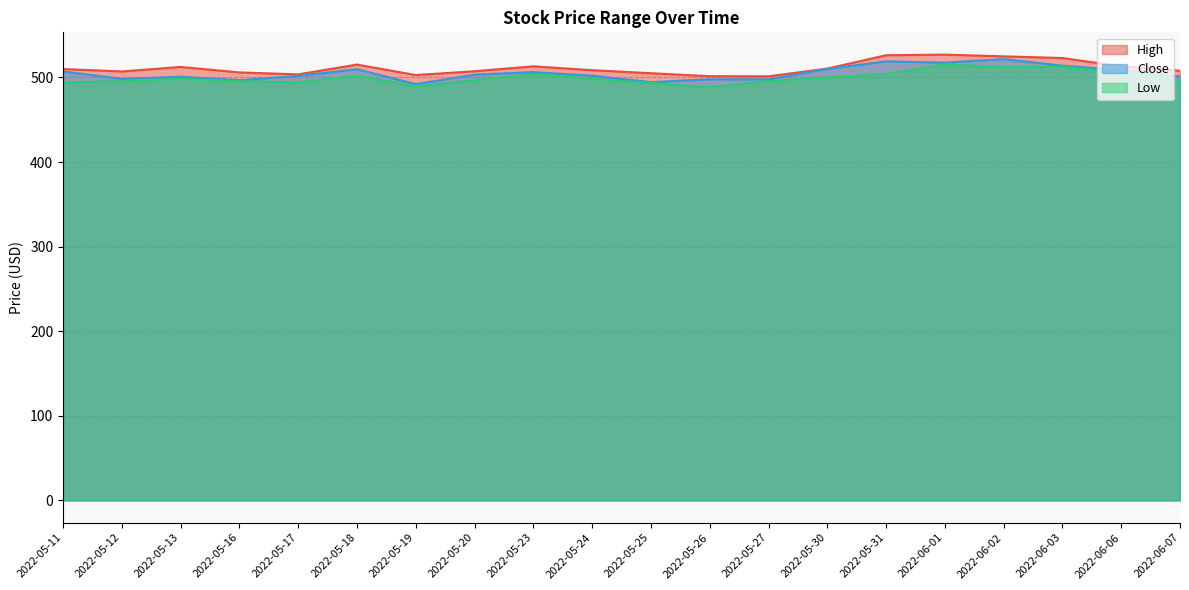

How many series are shown in this chart?

3